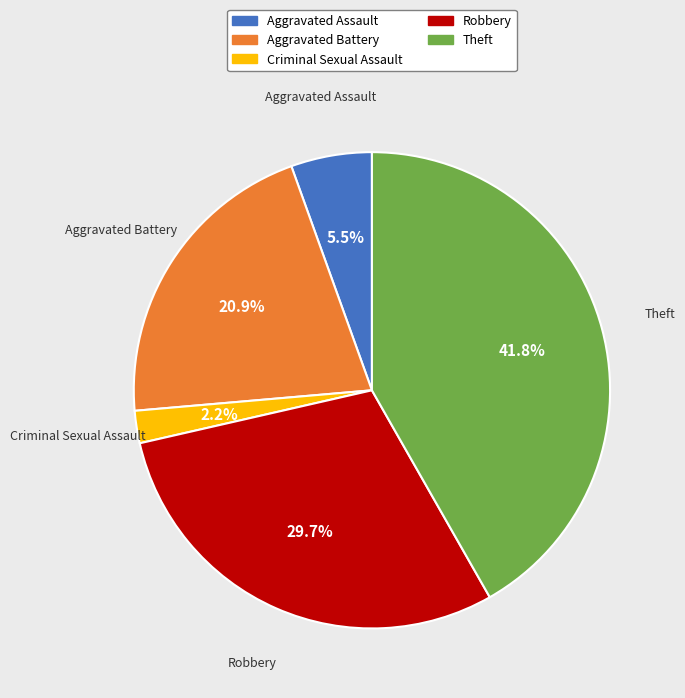

Is there a majority slice in this chart?

No